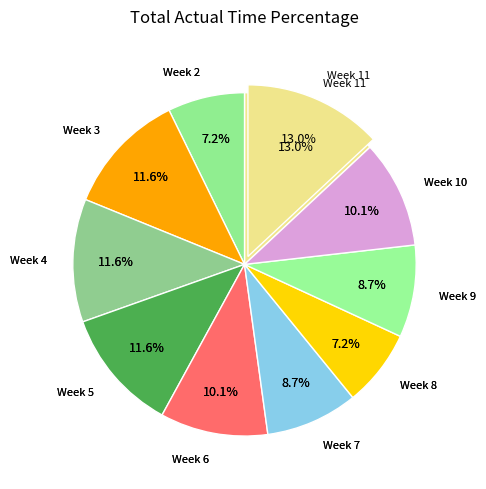

To the nearest percent, what portion does Week 8 represent?

7%